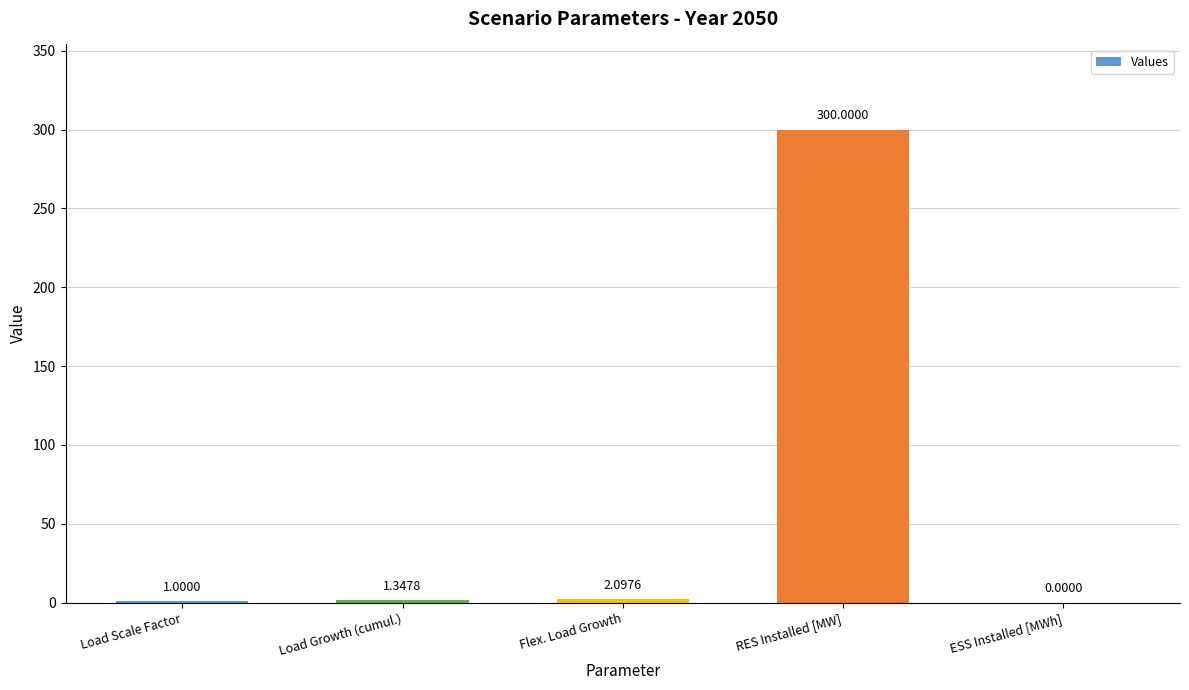

What is the sum of the values at Load Scale Factor and Load Growth (cumul.)?

2.3